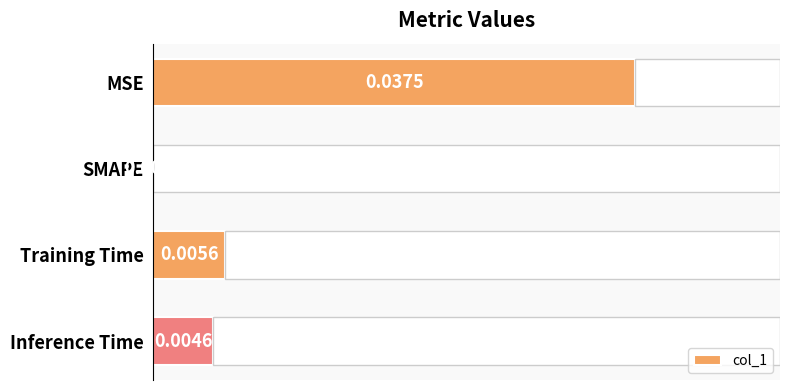

Are the bars horizontal?

Yes